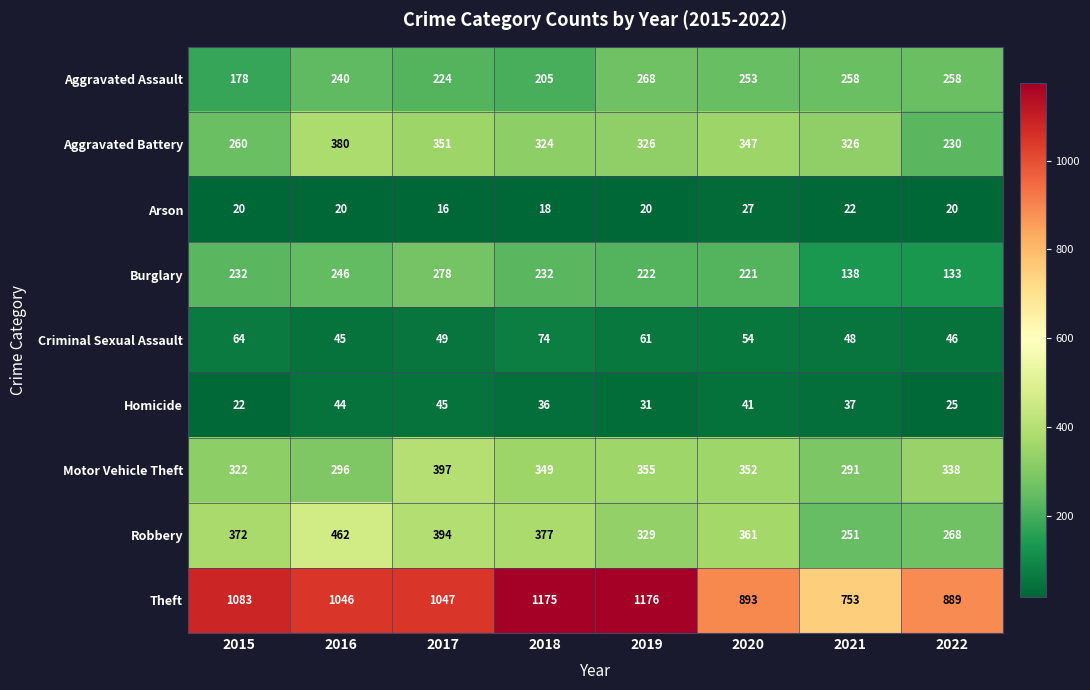

What is the total value across all series at 2020?

2549